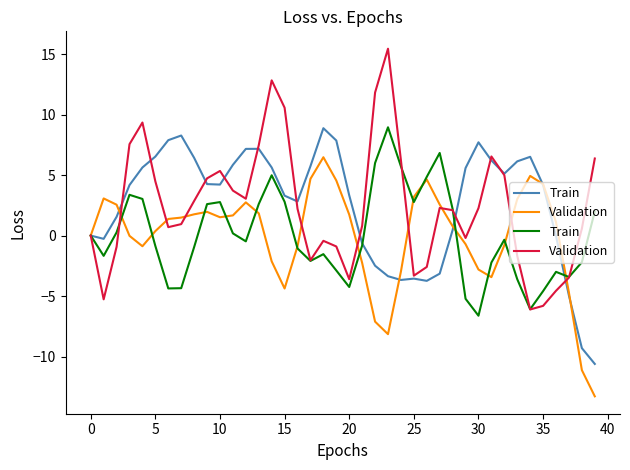

Is it true that Train equals 5.0 at 14?

True